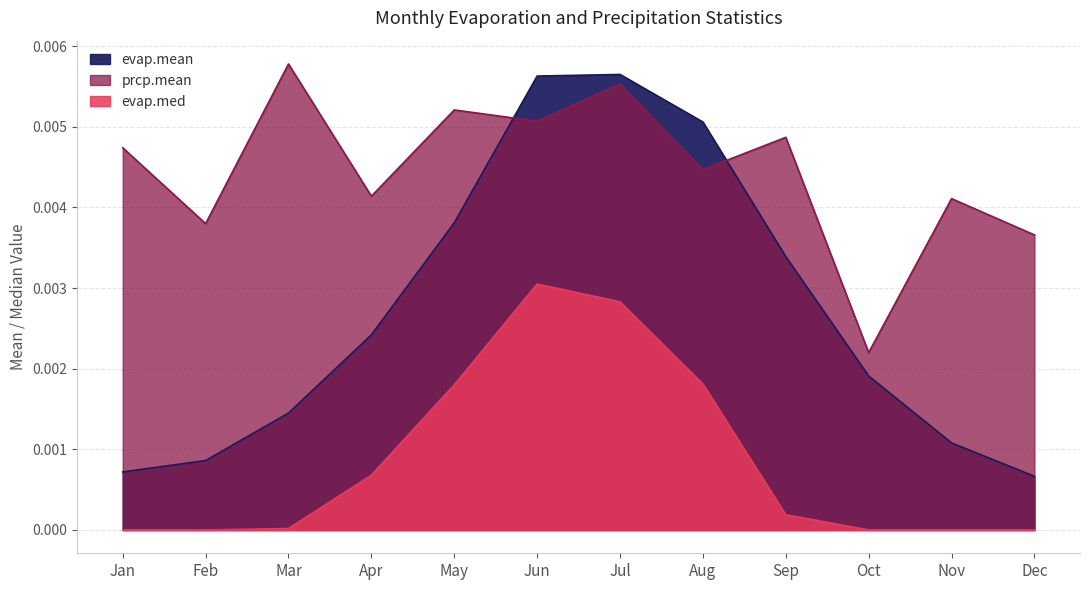

Between which two adjacent categories do prcp.mean and evap.mean first intersect?

May and Jun